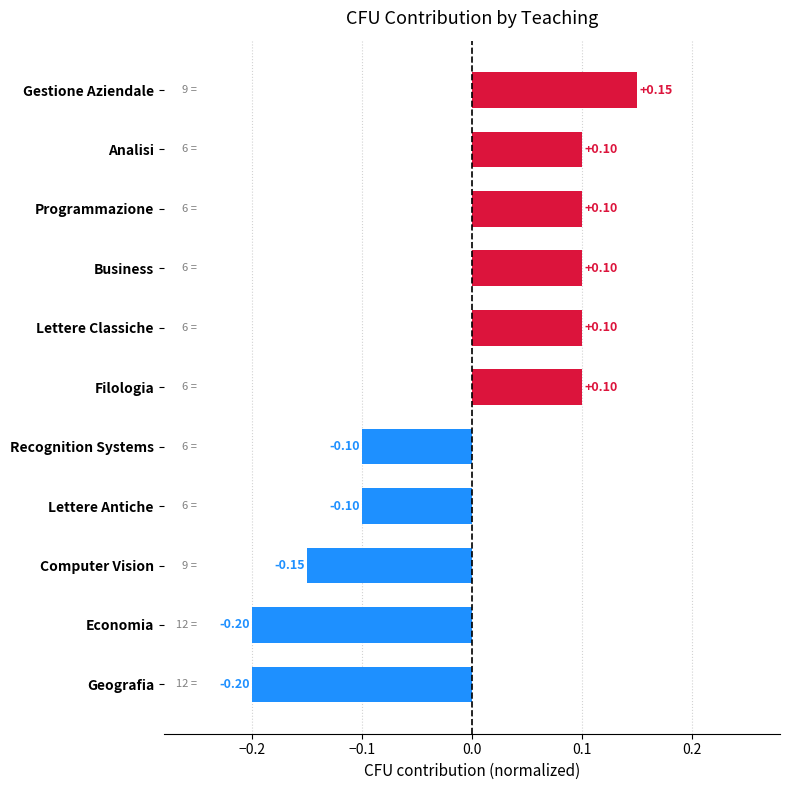

What is the label of the 9th bar from the top?

Computer Vision